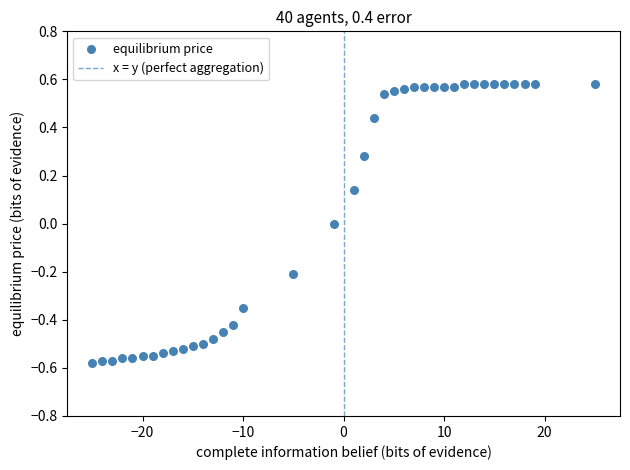

What is the range of X values (max minus min)?

50.0